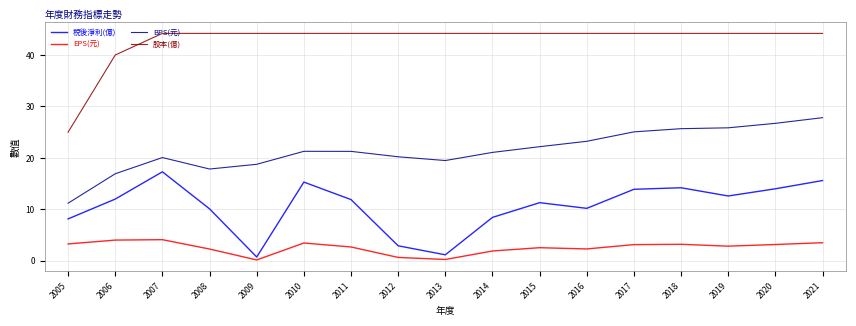

What is the approximate value of EPS(元) at 2012?

0.7